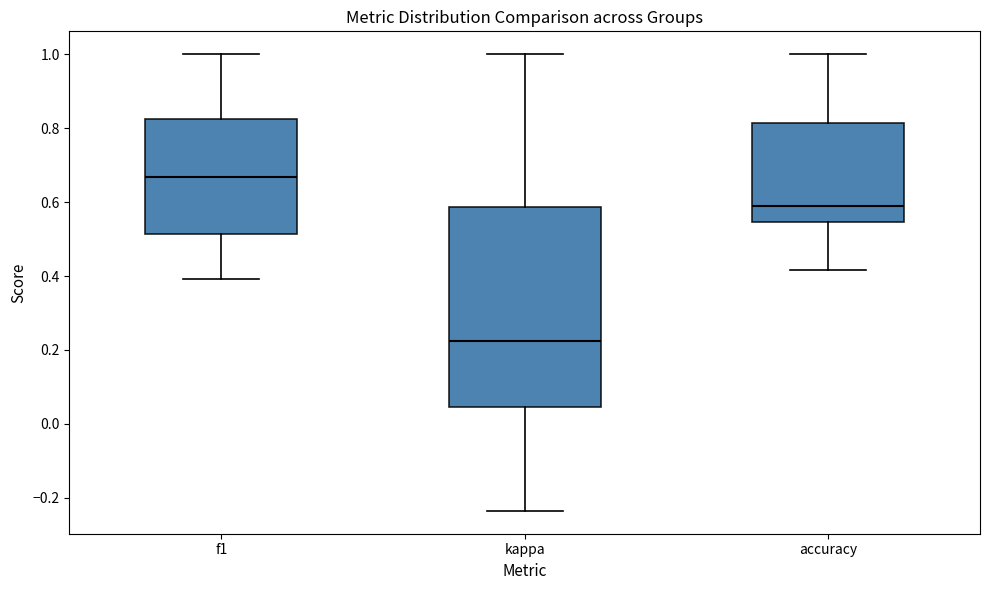

Where is the lower edge of the box for kappa on the y-axis? The values are not printed on the chart, so give them approximately, as read against the axis.

0.04